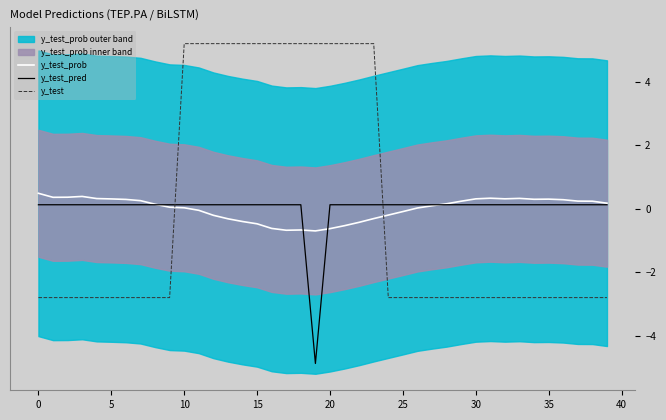

The y_test_pred series shows 0.2 at −5. True or false?

False